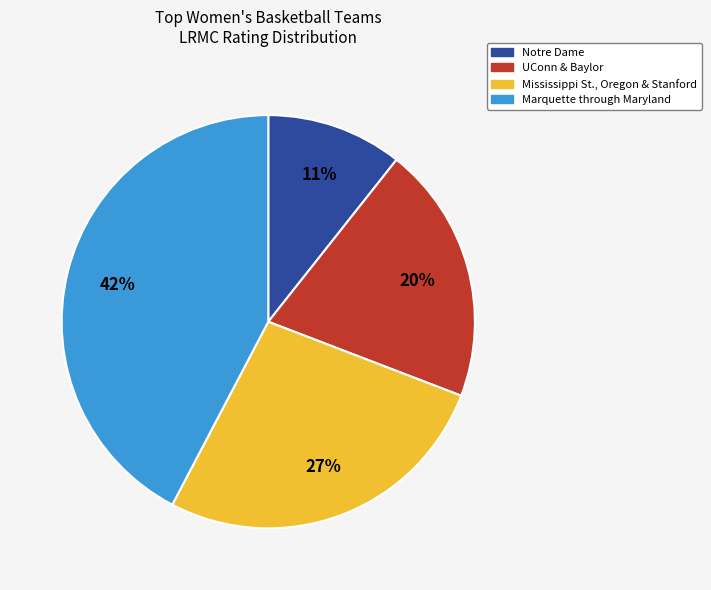

Does any single category account for the majority?

No